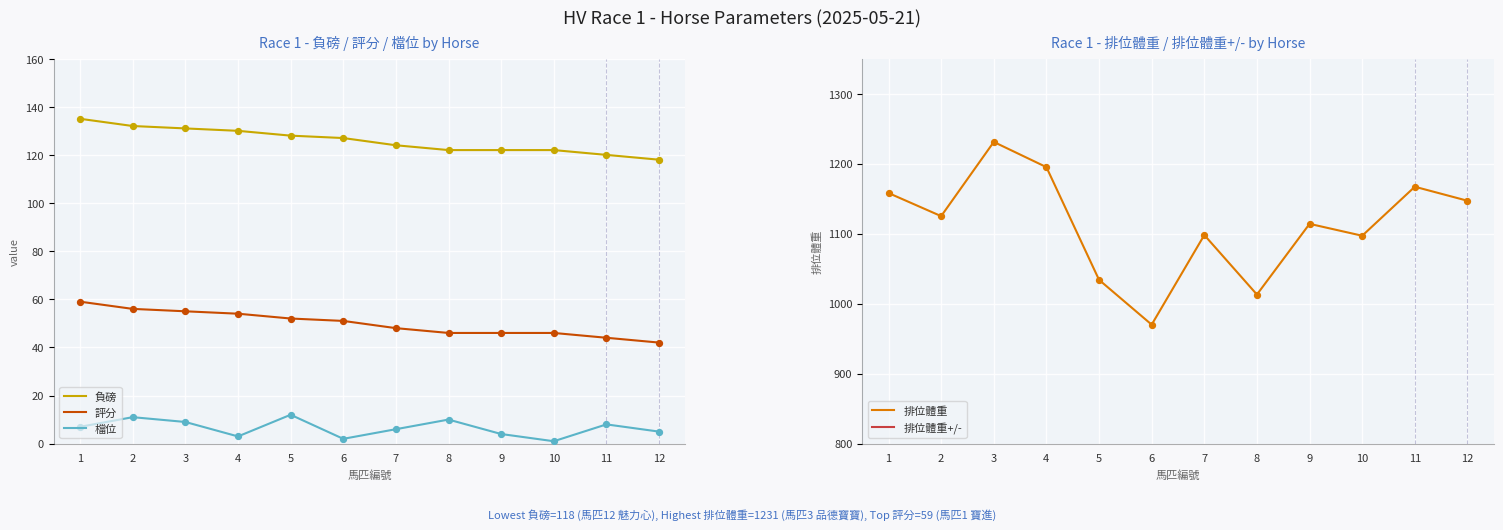

At how many categories does at least one series exceed 657?

12